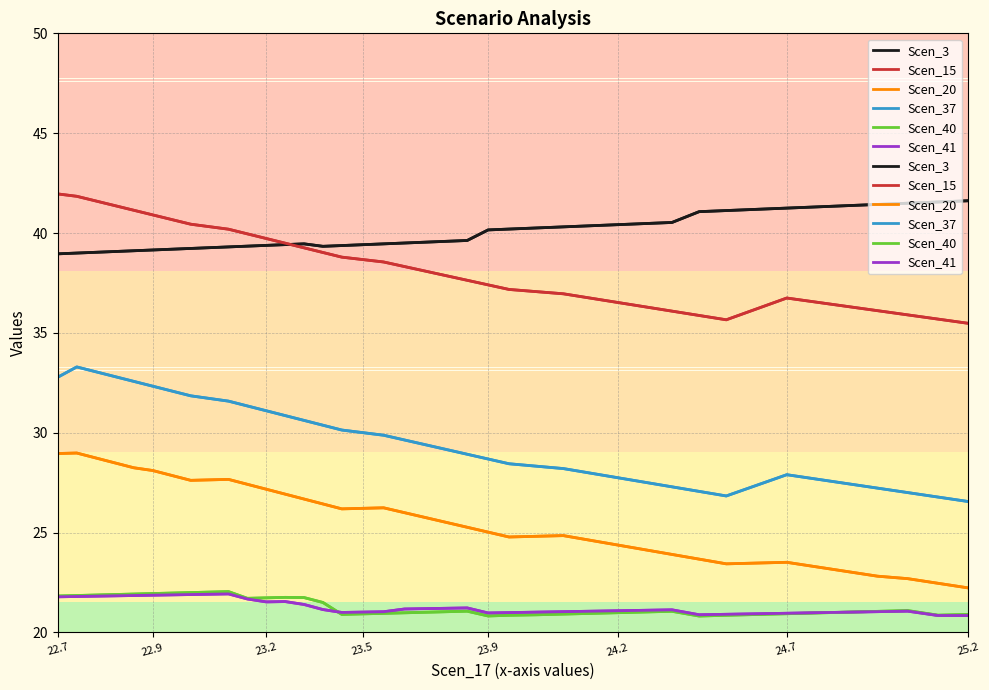

True or false: Scen_40 and Scen_41 cross at least once.

True